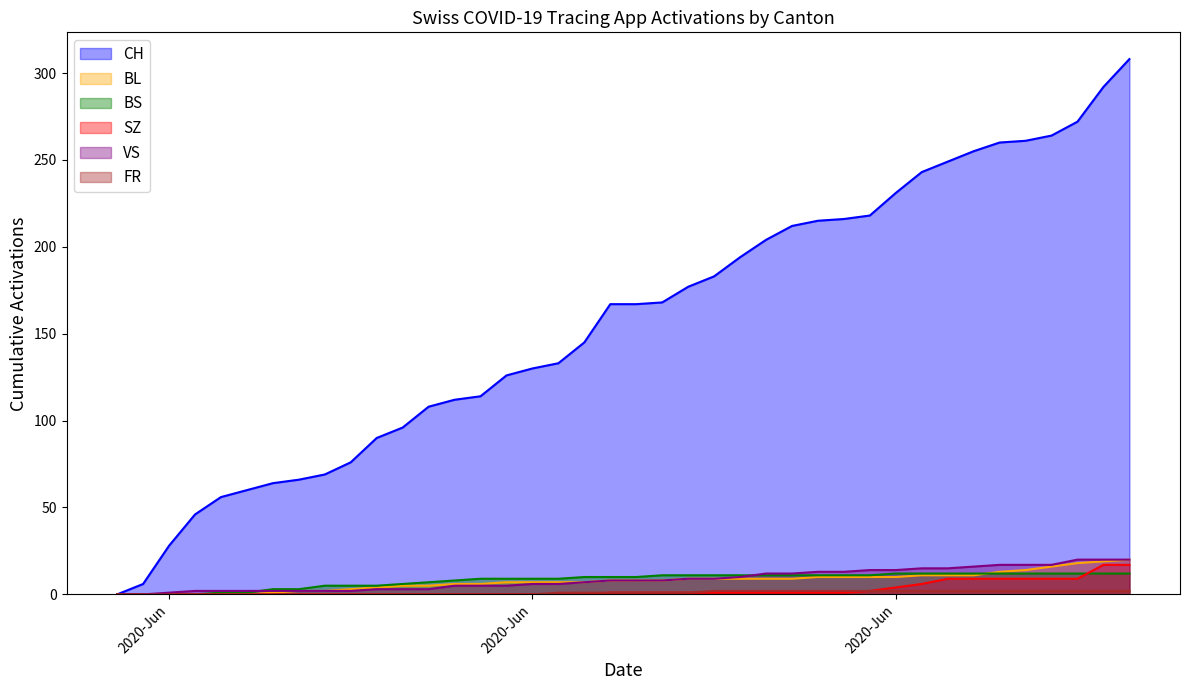

What is the highest value of the BS series?

12